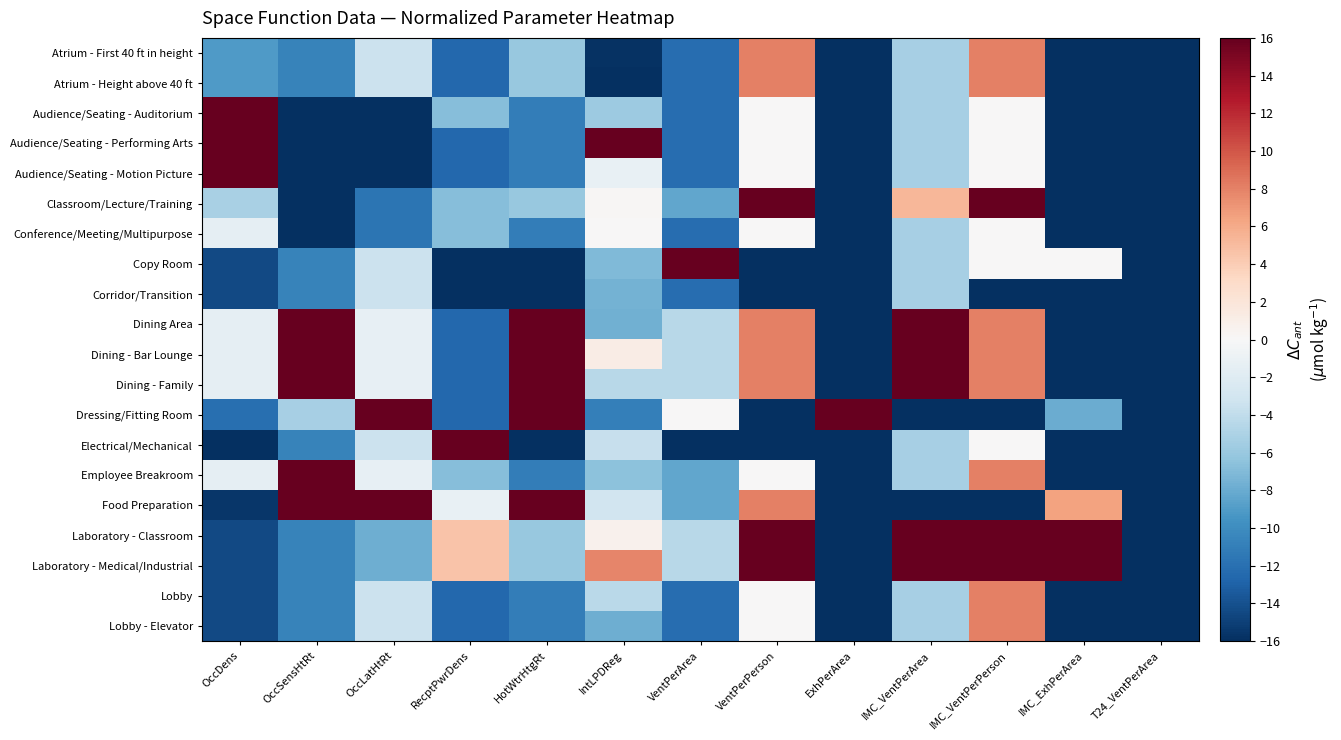

Reading left to right, extract all data points from this chart.

Atrium - First 40 ft in height: OccDens=-9.1	OccSensHtRt=-10.7	OccLatHtRt=-3.5	RecptPwrDens=-12.6	HotWtrHtgRt=-6.0	IntLPDReg=-15.9	VentPerArea=-12.2	VentPerPerson=8.0	ExhPerArea=-16.0	IMC_VentPerArea=-5.3	IMC_VentPerPerson=8.0	IMC_ExhPerArea=-16.0	T24_VentPerArea=-16.0
Atrium - Height above 40 ft: OccDens=-9.1	OccSensHtRt=-10.7	OccLatHtRt=-3.5	RecptPwrDens=-12.6	HotWtrHtgRt=-6.0	IntLPDReg=-16.0	VentPerArea=-12.2	VentPerPerson=8.0	ExhPerArea=-16.0	IMC_VentPerArea=-5.3	IMC_VentPerPerson=8.0	IMC_ExhPerArea=-16.0	T24_VentPerArea=-16.0
Audience/Seating - Auditorium: OccDens=16.0	OccSensHtRt=-16.0	OccLatHtRt=-16.0	RecptPwrDens=-6.9	HotWtrHtgRt=-11.0	IntLPDReg=-5.8	VentPerArea=-12.2	VentPerPerson=0.0	ExhPerArea=-16.0	IMC_VentPerArea=-5.3	IMC_VentPerPerson=0.0	IMC_ExhPerArea=-16.0	T24_VentPerArea=-16.0
Audience/Seating - Performing Arts: OccDens=16.0	OccSensHtRt=-16.0	OccLatHtRt=-16.0	RecptPwrDens=-12.6	HotWtrHtgRt=-11.0	IntLPDReg=16.0	VentPerArea=-12.2	VentPerPerson=0.0	ExhPerArea=-16.0	IMC_VentPerArea=-5.3	IMC_VentPerPerson=0.0	IMC_ExhPerArea=-16.0	T24_VentPerArea=-16.0
Audience/Seating - Motion Picture: OccDens=16.0	OccSensHtRt=-16.0	OccLatHtRt=-16.0	RecptPwrDens=-12.6	HotWtrHtgRt=-11.0	IntLPDReg=-1.1	VentPerArea=-12.2	VentPerPerson=0.0	ExhPerArea=-16.0	IMC_VentPerArea=-5.3	IMC_VentPerPerson=0.0	IMC_ExhPerArea=-16.0	T24_VentPerArea=-16.0
Classroom/Lecture/Training: OccDens=-5.2	OccSensHtRt=-16.0	OccLatHtRt=-11.7	RecptPwrDens=-6.9	HotWtrHtgRt=-6.0	IntLPDReg=0.2	VentPerArea=-8.3	VentPerPerson=16.0	ExhPerArea=-16.0	IMC_VentPerArea=5.3	IMC_VentPerPerson=16.0	IMC_ExhPerArea=-16.0	T24_VentPerArea=-16.0
Conference/Meeting/Multipurpose: OccDens=-1.4	OccSensHtRt=-16.0	OccLatHtRt=-11.7	RecptPwrDens=-6.9	HotWtrHtgRt=-11.0	IntLPDReg=0.1	VentPerArea=-12.2	VentPerPerson=0.0	ExhPerArea=-16.0	IMC_VentPerArea=-5.3	IMC_VentPerPerson=0.0	IMC_ExhPerArea=-16.0	T24_VentPerArea=-16.0
Copy Room: OccDens=-14.4	OccSensHtRt=-10.7	OccLatHtRt=-3.5	RecptPwrDens=-16.0	HotWtrHtgRt=-16.0	IntLPDReg=-7.1	VentPerArea=16.0	VentPerPerson=-16.0	ExhPerArea=-16.0	IMC_VentPerArea=-5.3	IMC_VentPerPerson=0.0	IMC_ExhPerArea=0.0	T24_VentPerArea=-16.0
Corridor/Transition: OccDens=-14.4	OccSensHtRt=-10.7	OccLatHtRt=-3.5	RecptPwrDens=-16.0	HotWtrHtgRt=-16.0	IntLPDReg=-7.5	VentPerArea=-12.2	VentPerPerson=-16.0	ExhPerArea=-16.0	IMC_VentPerArea=-5.3	IMC_VentPerPerson=-16.0	IMC_ExhPerArea=-16.0	T24_VentPerArea=-16.0
Dining Area: OccDens=-1.4	OccSensHtRt=16.0	OccLatHtRt=-1.3	RecptPwrDens=-12.6	HotWtrHtgRt=16.0	IntLPDReg=-7.6	VentPerArea=-4.5	VentPerPerson=8.0	ExhPerArea=-16.0	IMC_VentPerArea=16.0	IMC_VentPerPerson=8.0	IMC_ExhPerArea=-16.0	T24_VentPerArea=-16.0
Dining - Bar Lounge: OccDens=-1.4	OccSensHtRt=16.0	OccLatHtRt=-1.3	RecptPwrDens=-12.6	HotWtrHtgRt=16.0	IntLPDReg=1.1	VentPerArea=-4.5	VentPerPerson=8.0	ExhPerArea=-16.0	IMC_VentPerArea=16.0	IMC_VentPerPerson=8.0	IMC_ExhPerArea=-16.0	T24_VentPerArea=-16.0
Dining - Family: OccDens=-1.4	OccSensHtRt=16.0	OccLatHtRt=-1.3	RecptPwrDens=-12.6	HotWtrHtgRt=16.0	IntLPDReg=-4.4	VentPerArea=-4.5	VentPerPerson=8.0	ExhPerArea=-16.0	IMC_VentPerArea=16.0	IMC_VentPerPerson=8.0	IMC_ExhPerArea=-16.0	T24_VentPerArea=-16.0
Dressing/Fitting Room: OccDens=-12.1	OccSensHtRt=-5.3	OccLatHtRt=16.0	RecptPwrDens=-12.6	HotWtrHtgRt=16.0	IntLPDReg=-11.0	VentPerArea=0.0	VentPerPerson=-16.0	ExhPerArea=16.0	IMC_VentPerArea=-16.0	IMC_VentPerPerson=-16.0	IMC_ExhPerArea=-8.0	T24_VentPerArea=-16.0
Electrical/Mechanical: OccDens=-16.0	OccSensHtRt=-10.7	OccLatHtRt=-3.5	RecptPwrDens=16.0	HotWtrHtgRt=-16.0	IntLPDReg=-3.7	VentPerArea=-16.0	VentPerPerson=-16.0	ExhPerArea=-16.0	IMC_VentPerArea=-5.3	IMC_VentPerPerson=0.0	IMC_ExhPerArea=-16.0	T24_VentPerArea=-16.0
Employee Breakroom: OccDens=-1.4	OccSensHtRt=16.0	OccLatHtRt=-1.3	RecptPwrDens=-6.9	HotWtrHtgRt=-11.0	IntLPDReg=-6.6	VentPerArea=-8.3	VentPerPerson=0.0	ExhPerArea=-16.0	IMC_VentPerArea=-5.3	IMC_VentPerPerson=8.0	IMC_ExhPerArea=-16.0	T24_VentPerArea=-16.0
Food Preparation: OccDens=-15.5	OccSensHtRt=16.0	OccLatHtRt=16.0	RecptPwrDens=-1.1	HotWtrHtgRt=16.0	IntLPDReg=-3.1	VentPerArea=-8.3	VentPerPerson=8.0	ExhPerArea=-16.0	IMC_VentPerArea=-16.0	IMC_VentPerPerson=-16.0	IMC_ExhPerArea=6.4	T24_VentPerArea=-16.0
Laboratory - Classroom: OccDens=-14.4	OccSensHtRt=-10.7	OccLatHtRt=-7.8	RecptPwrDens=4.6	HotWtrHtgRt=-6.0	IntLPDReg=0.7	VentPerArea=-4.5	VentPerPerson=16.0	ExhPerArea=-16.0	IMC_VentPerArea=16.0	IMC_VentPerPerson=16.0	IMC_ExhPerArea=16.0	T24_VentPerArea=-16.0
Laboratory - Medical/Industrial: OccDens=-14.4	OccSensHtRt=-10.7	OccLatHtRt=-7.8	RecptPwrDens=4.6	HotWtrHtgRt=-6.0	IntLPDReg=7.8	VentPerArea=-4.5	VentPerPerson=16.0	ExhPerArea=-16.0	IMC_VentPerArea=16.0	IMC_VentPerPerson=16.0	IMC_ExhPerArea=16.0	T24_VentPerArea=-16.0
Lobby: OccDens=-14.4	OccSensHtRt=-10.7	OccLatHtRt=-3.5	RecptPwrDens=-12.6	HotWtrHtgRt=-11.0	IntLPDReg=-4.3	VentPerArea=-12.2	VentPerPerson=0.0	ExhPerArea=-16.0	IMC_VentPerArea=-5.3	IMC_VentPerPerson=8.0	IMC_ExhPerArea=-16.0	T24_VentPerArea=-16.0
Lobby - Elevator: OccDens=-14.4	OccSensHtRt=-10.7	OccLatHtRt=-3.5	RecptPwrDens=-12.6	HotWtrHtgRt=-11.0	IntLPDReg=-7.8	VentPerArea=-12.2	VentPerPerson=0.0	ExhPerArea=-16.0	IMC_VentPerArea=-5.3	IMC_VentPerPerson=8.0	IMC_ExhPerArea=-16.0	T24_VentPerArea=-16.0